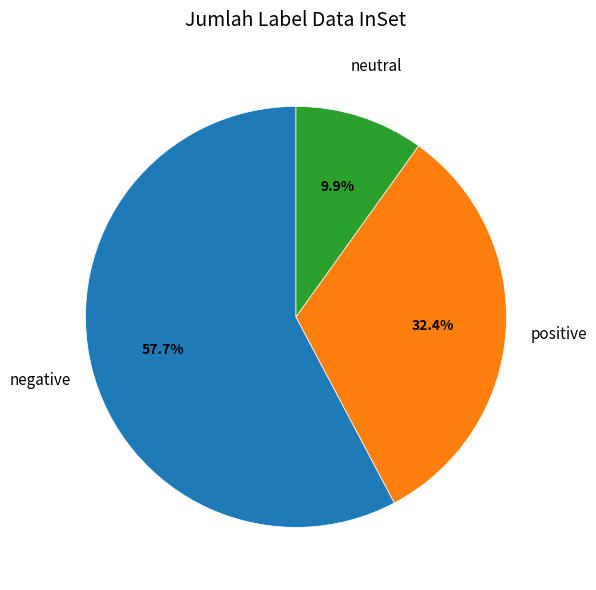

How many segments does this pie chart have?

3